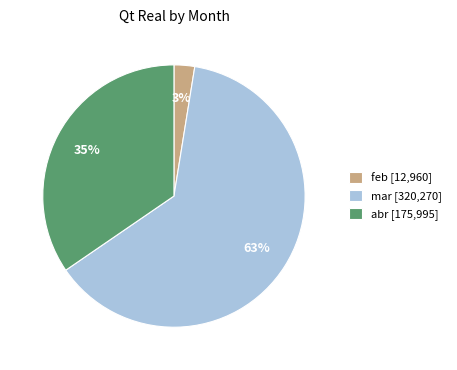

Is the sum of feb [12,960] and abr [175,995] greater than half?

No